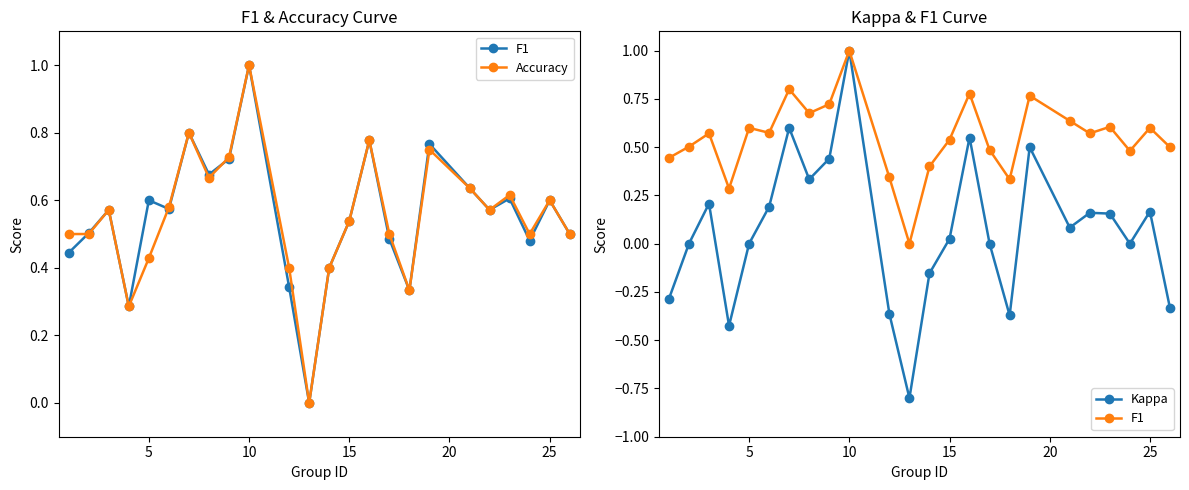

Reading left to right, list all the values displayed in this chart.

F1: 0.4	0.5	0.6	0.3	0.6	0.6	0.8	0.7	0.7	1.0	0.3	0.0	0.4	0.5	0.8	0.5	0.3	0.8	0.6	0.6	0.6	0.5	0.6	0.5
Accuracy: 0.5	0.5	0.6	0.3	0.4	0.6	0.8	0.7	0.7	1.0	0.4	0.0	0.4	0.5	0.8	0.5	0.3	0.8	0.6	0.6	0.6	0.5	0.6	0.5
Kappa: -0.3	0.0	0.2	-0.4	0.0	0.2	0.6	0.3	0.4	1.0	-0.4	-0.8	-0.2	0.0	0.6	0.0	-0.4	0.5	0.1	0.2	0.2	0.0	0.2	-0.3